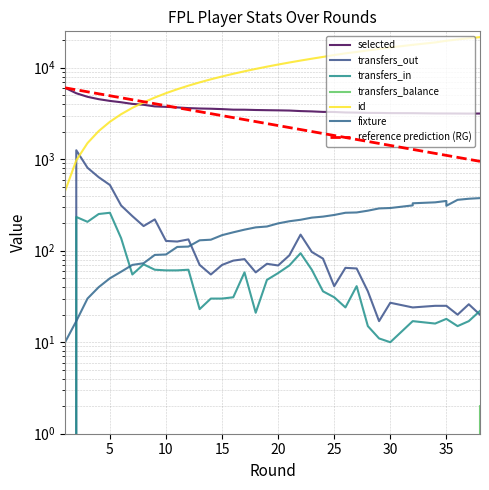

Where does the fixture series first go above 199?

21